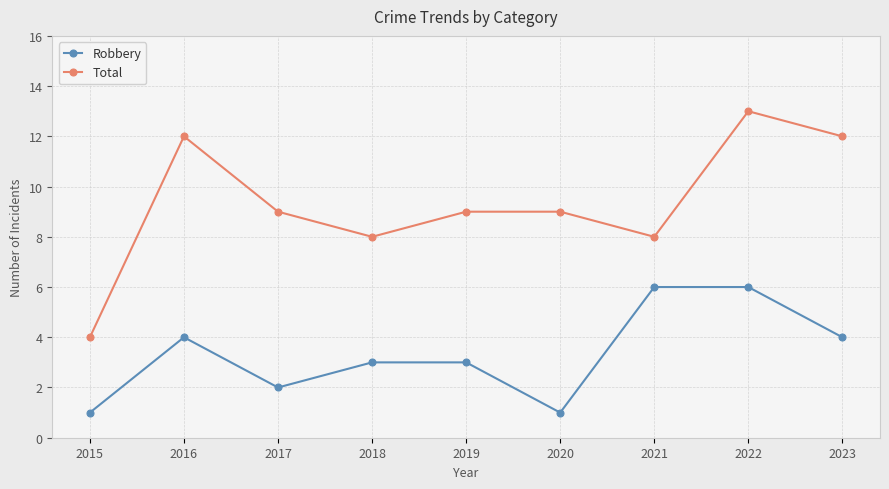

What is the difference between the highest and lowest values at 2023?

8